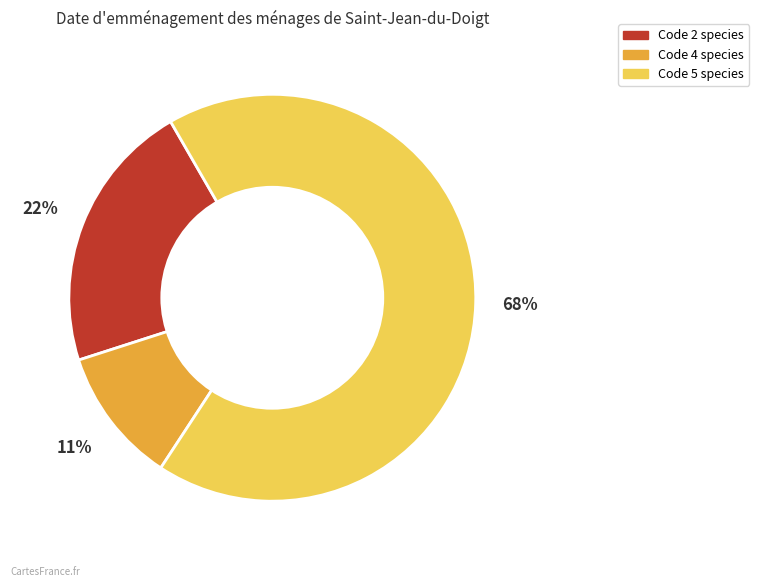

Is there a majority slice in this chart?

Yes